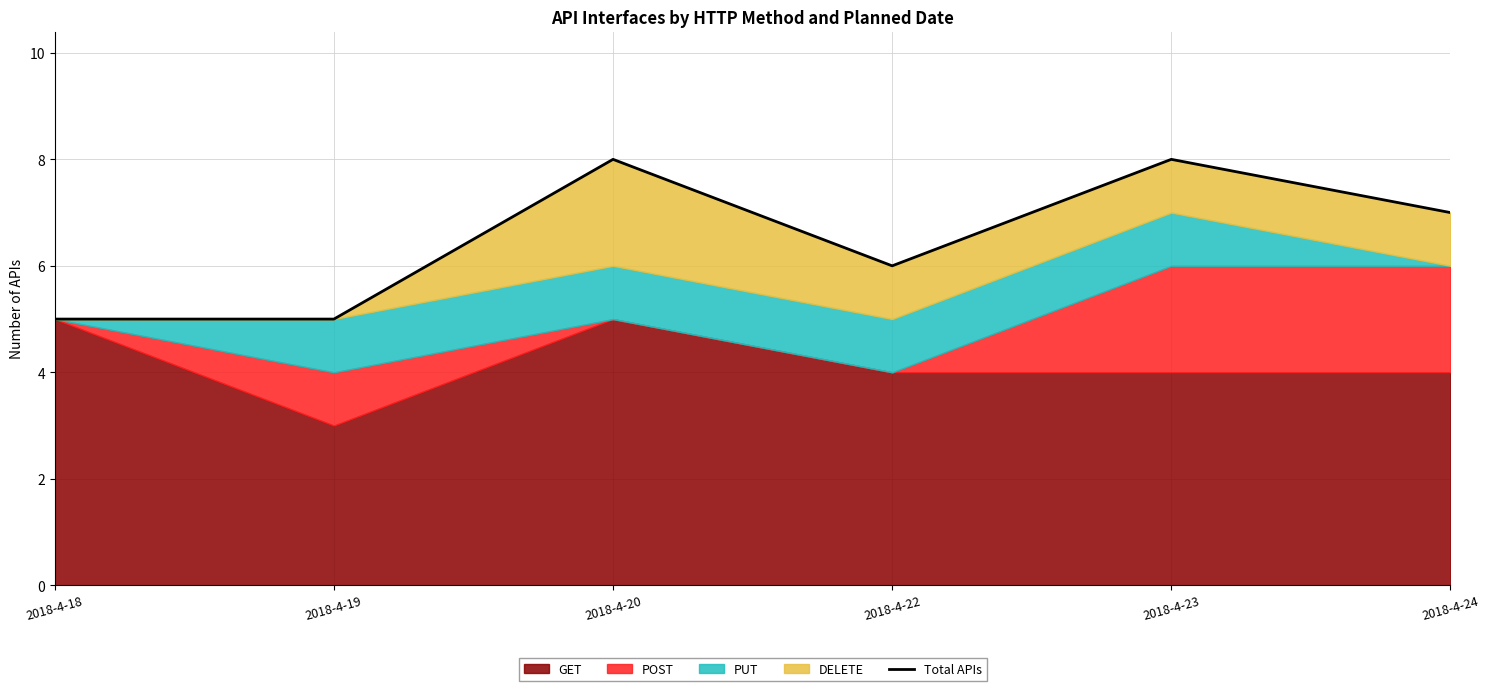

The value at 2018-4-19 is 5. True or false?

True